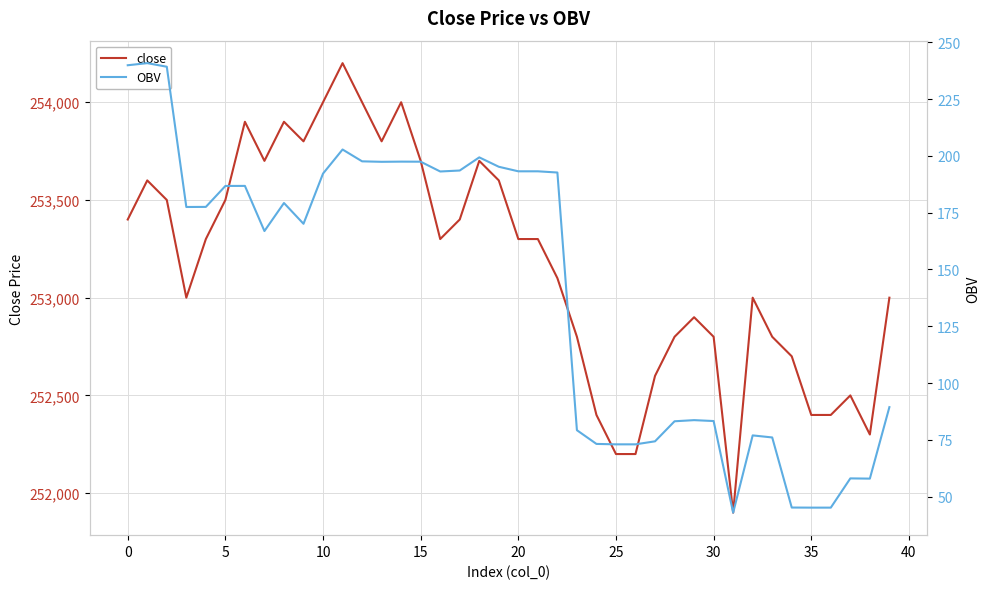

The value of close at 29 is 116057.4. True or false?

False